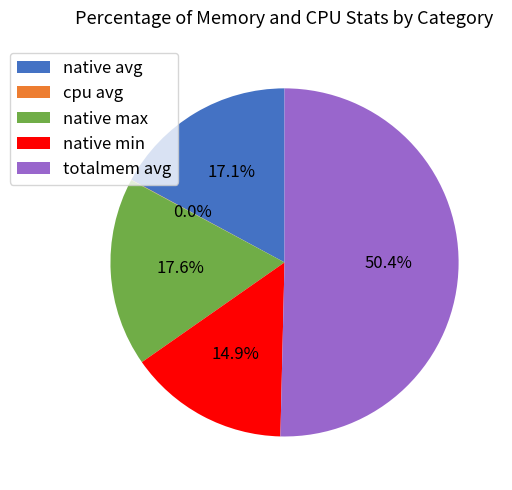

True or false: native max accounts for 18% of the total.

True